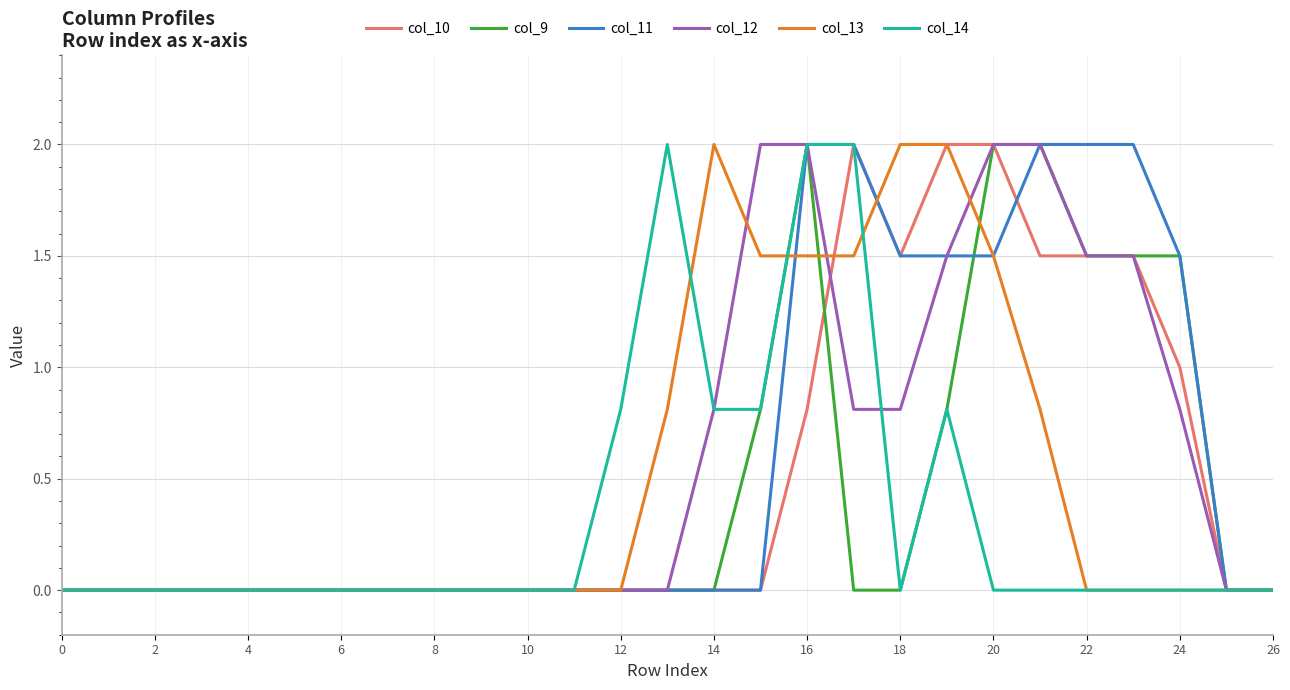

At how many categories does at least one series exceed 1?

12